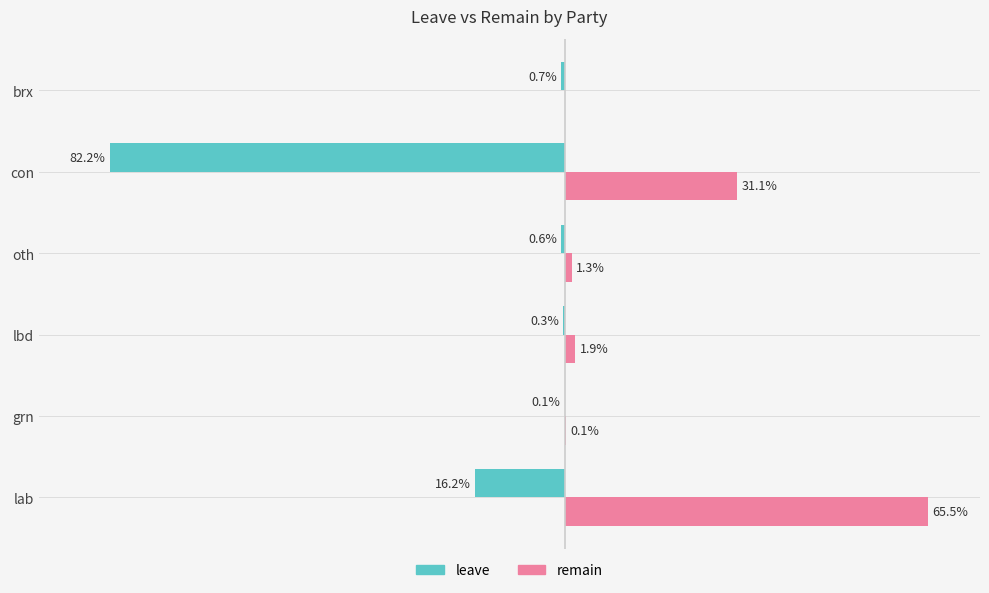

Which category has the highest value in the leave series?

grn